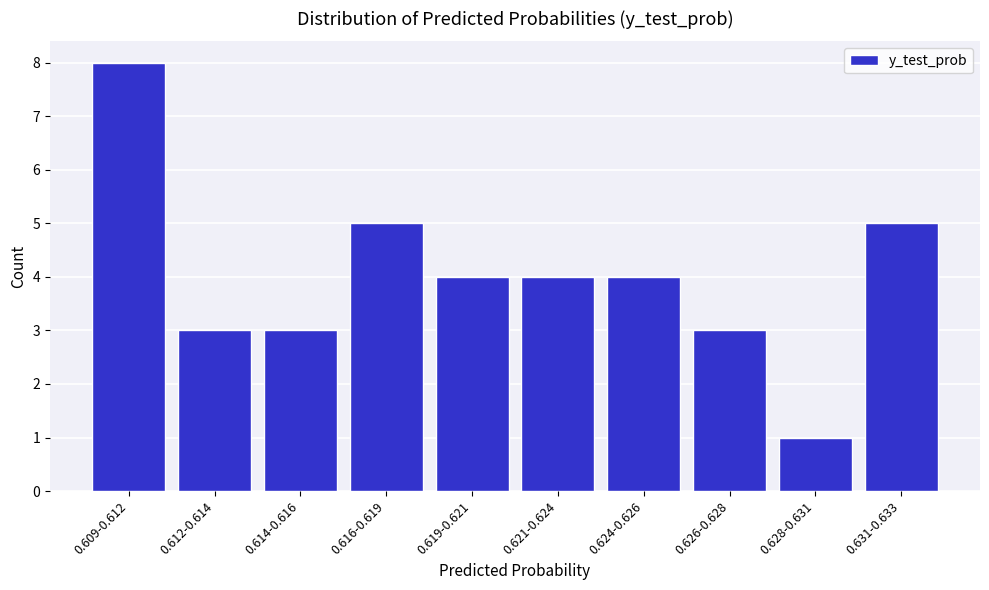

Reading right to left, what are all the values shown in this chart?

5	1	3	4	4	4	5	3	3	8